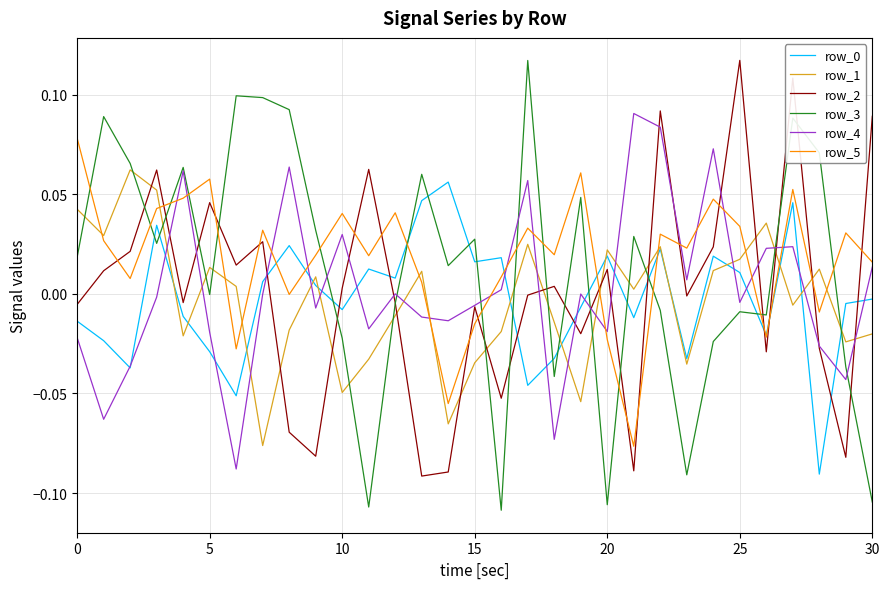

How many intersections are there between row_3 and row_5?

14